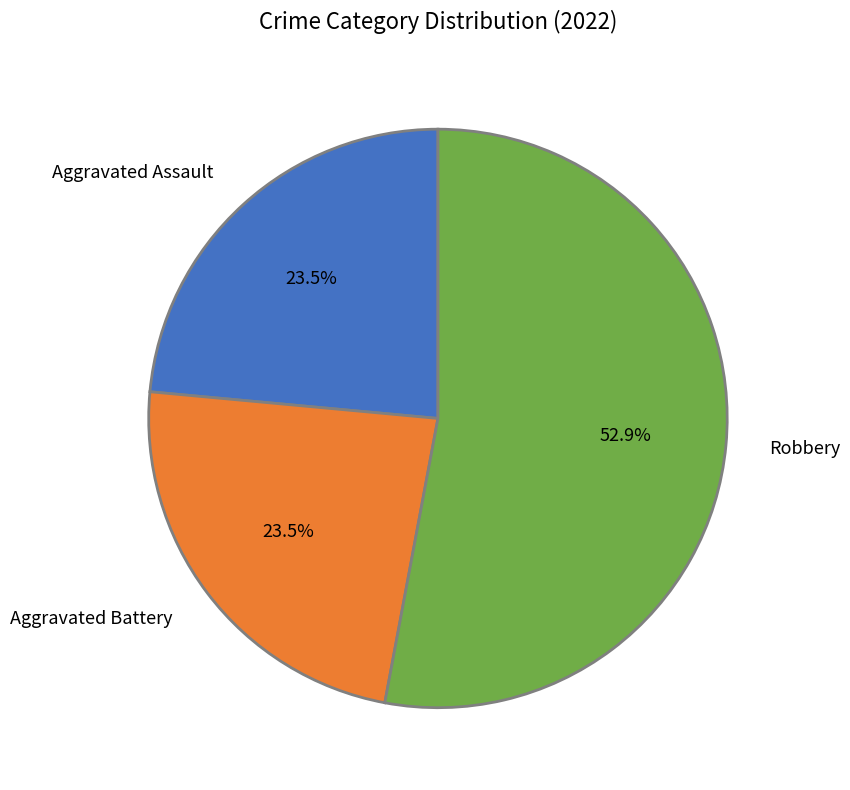

Approximately how many times larger is the value at Aggravated Assault compared to Aggravated Battery?

1.0